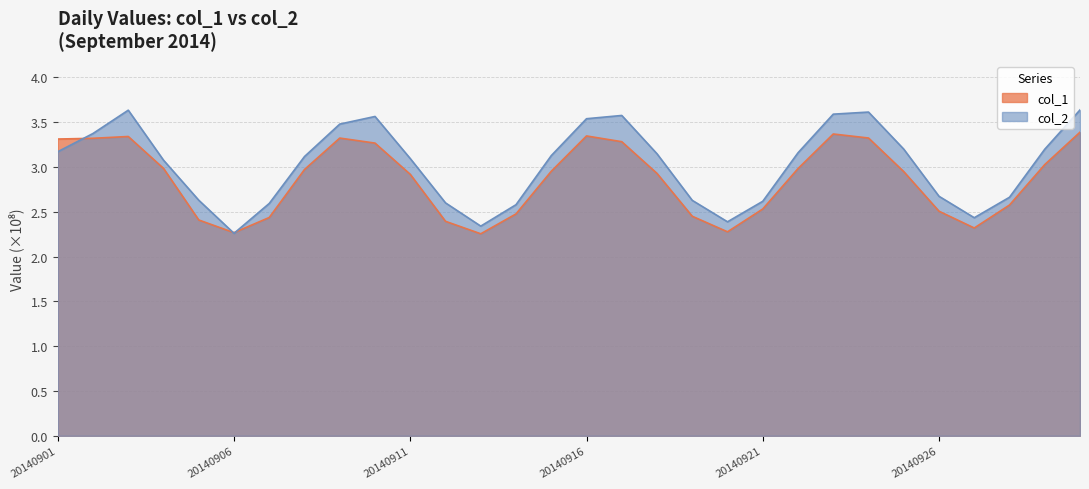

Reading left to right, what are all the values shown in this chart?

col_1: 20140901=3.3	20140902=3.3	20140903=3.3	20140904=3.0	20140905=2.4	20140906=2.3	20140907=2.4	20140908=3.0	20140909=3.3	20140910=3.3	20140911=2.9	20140912=2.4	20140913=2.3	20140914=2.5	20140915=3.0	20140916=3.3	20140917=3.3	20140918=2.9	20140919=2.4	20140920=2.3	20140921=2.5	20140922=3.0	20140923=3.4	20140924=3.3	20140925=2.9	20140926=2.5	20140927=2.3	20140928=2.6	20140929=3.0	20140930=3.4
col_2: 20140901=3.2	20140902=3.4	20140903=3.6	20140904=3.1	20140905=2.6	20140906=2.3	20140907=2.6	20140908=3.1	20140909=3.5	20140910=3.6	20140911=3.1	20140912=2.6	20140913=2.3	20140914=2.6	20140915=3.1	20140916=3.5	20140917=3.6	20140918=3.1	20140919=2.6	20140920=2.4	20140921=2.6	20140922=3.2	20140923=3.6	20140924=3.6	20140925=3.2	20140926=2.7	20140927=2.4	20140928=2.7	20140929=3.2	20140930=3.6